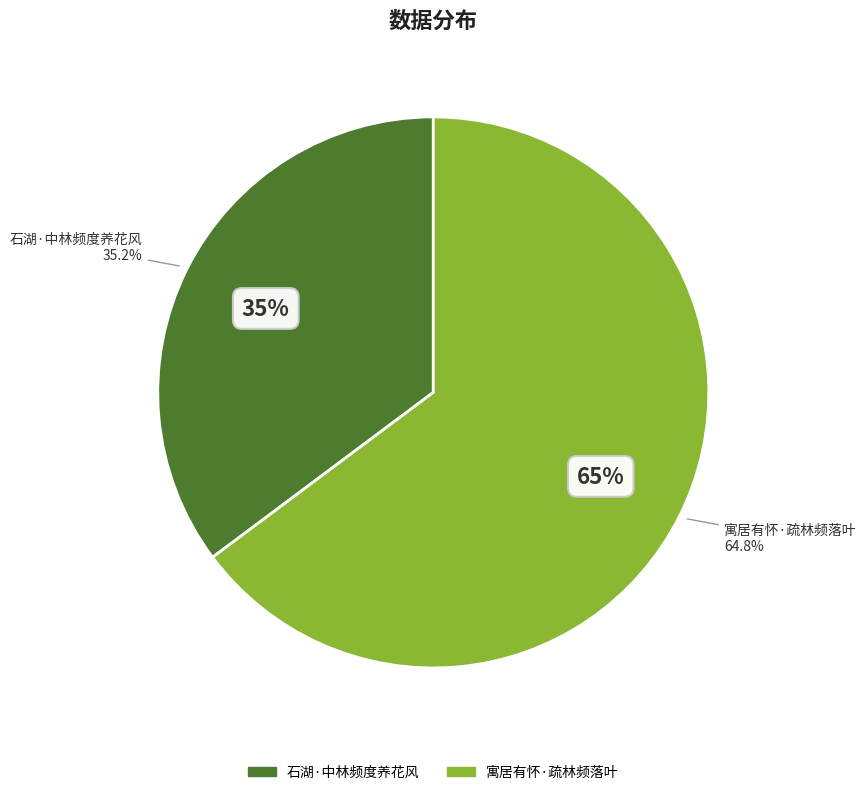

To the nearest percent, what percentage of the pie is 寓居有怀·疏林频落叶?

65%